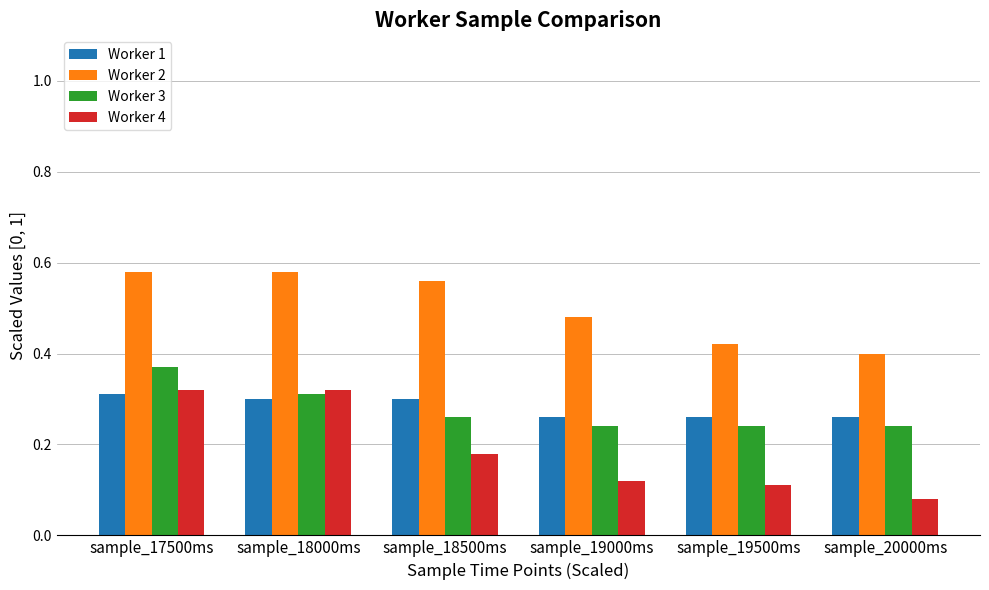

What is the total value across all series at sample_19500ms?

1.0